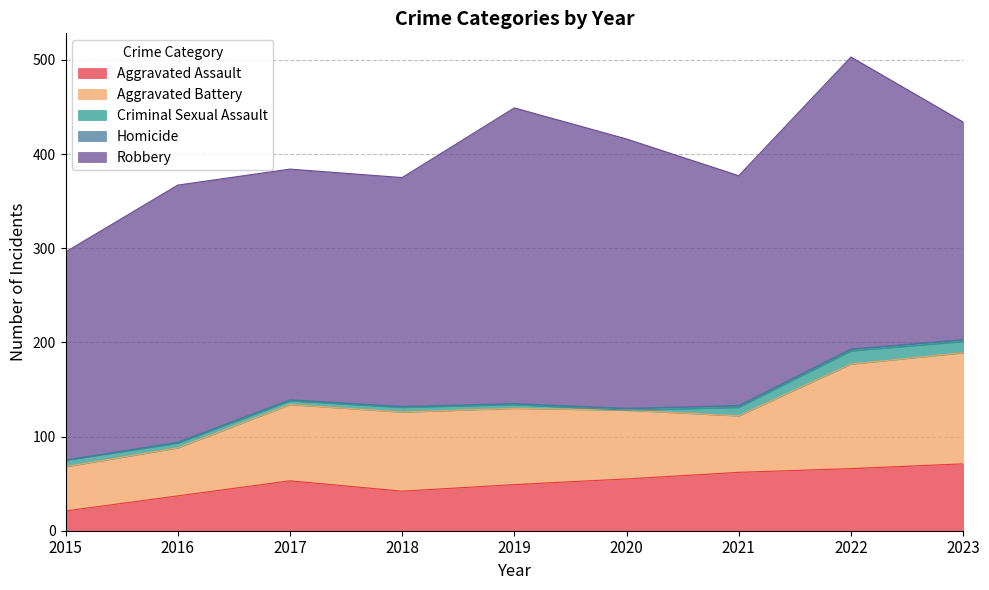

True or false: Robbery and Aggravated Battery cross at least once.

False